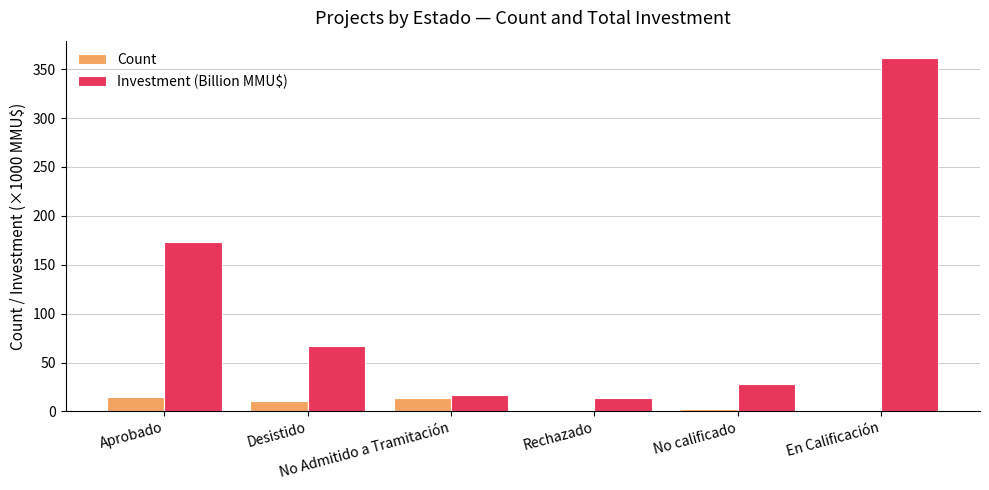

How many bars are there in each group?

2